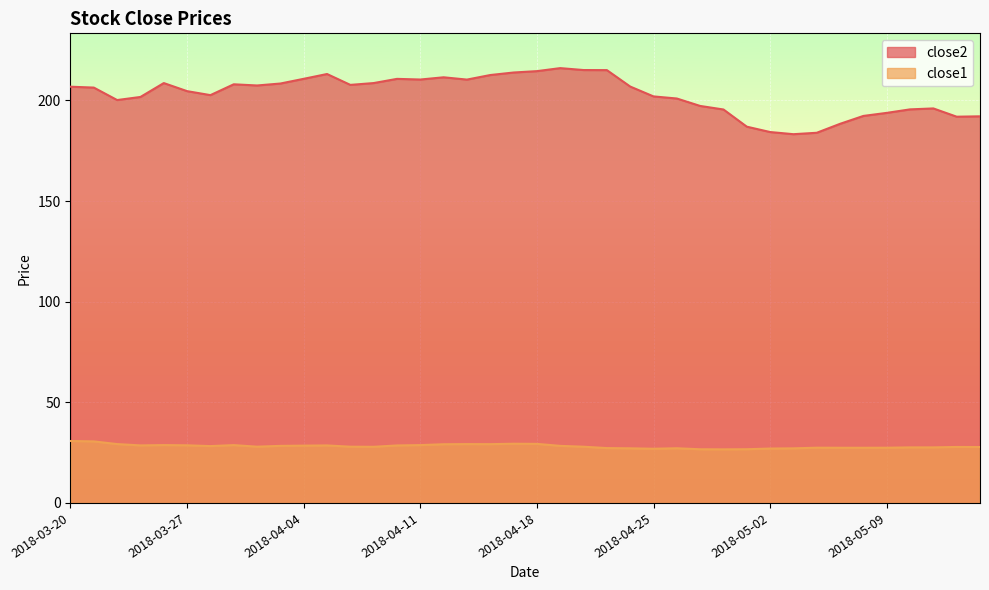

What is the sum of all close2 values?

8116.4